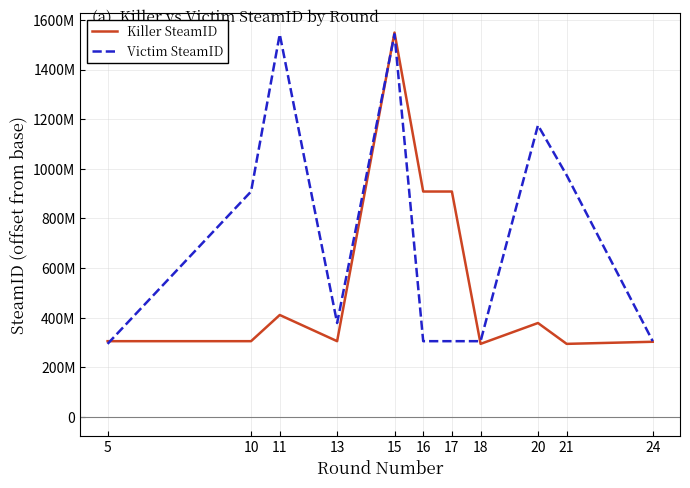

Reading right to left, list all the values displayed in this chart.

Killer SteamID: 302669170	294216514	378279937	294216514	908194692	908194692	1548909326	305047539	410611062	305047539	305047539
Victim SteamID: 305047539	973781737	1175300771	305047539	305047539	305047539	1542010771	378279937	1542010771	908194692	294216514